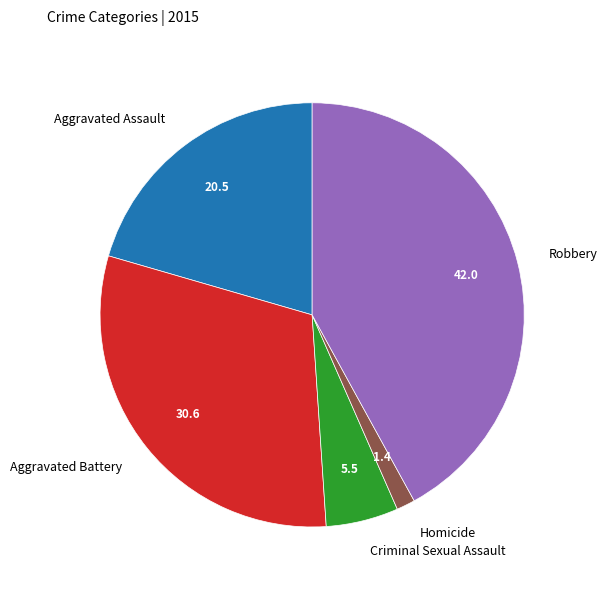

Is Criminal Sexual Assault the majority of the pie?

No